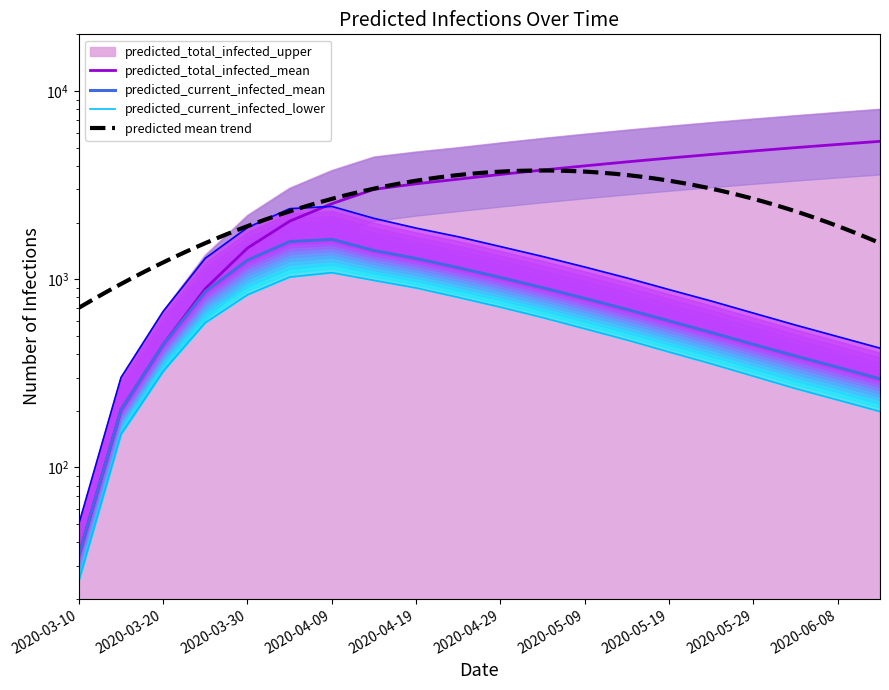

Which series changed the most between 2020-04-09 and 2020-04-19?

predicted_total_infected_mean